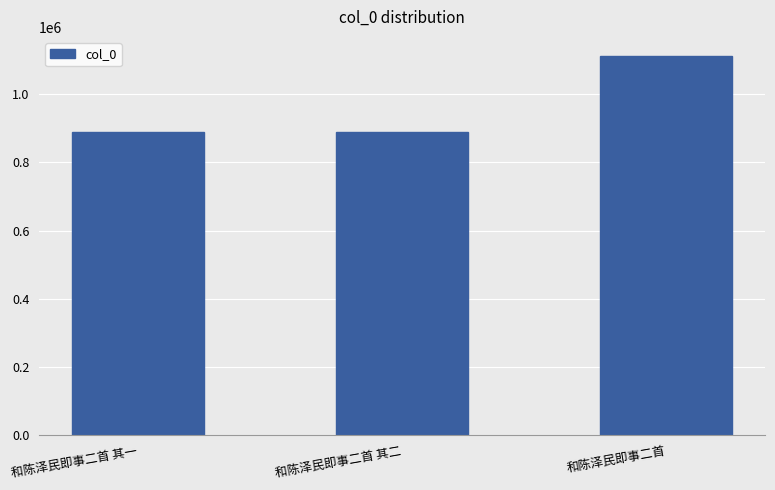

What is the maximum value shown in the chart?

1111748